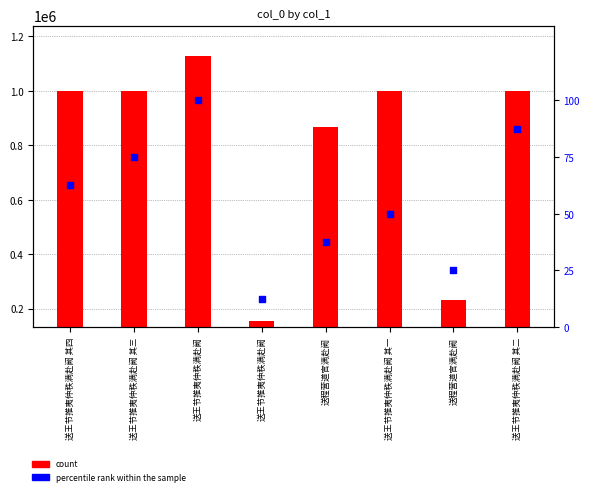

Which series contains the lowest Y value?

percentile rank within the sample